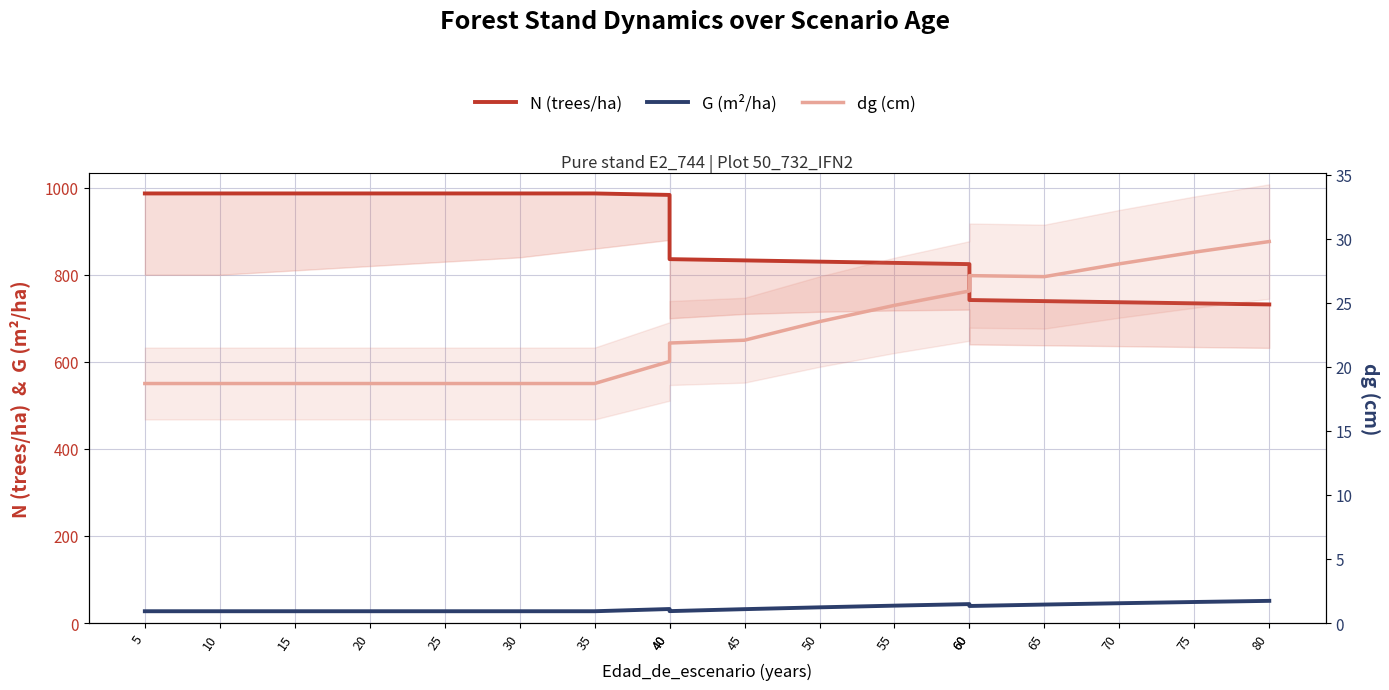

What is the value of the dg (cm) point at the 2nd from the left?

18.7